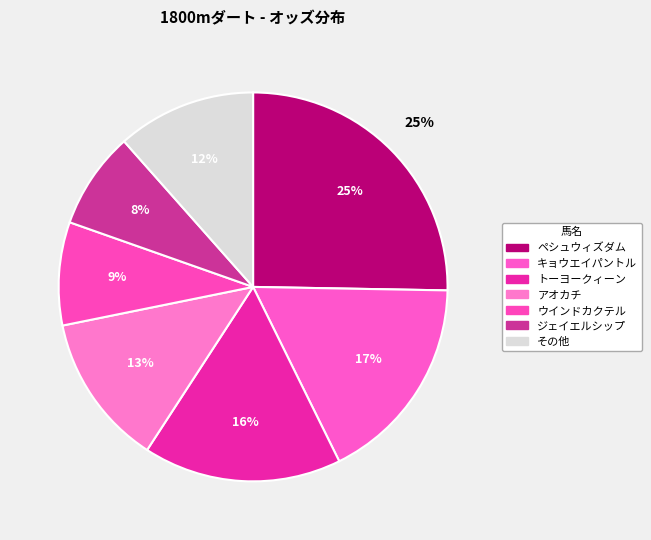

Is it true that ショーテンシ is 1% of the pie?

False